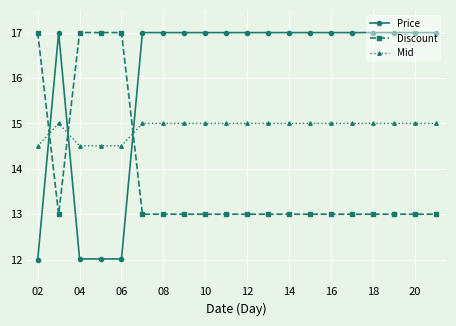

Which series has the widest spread of values?

Price